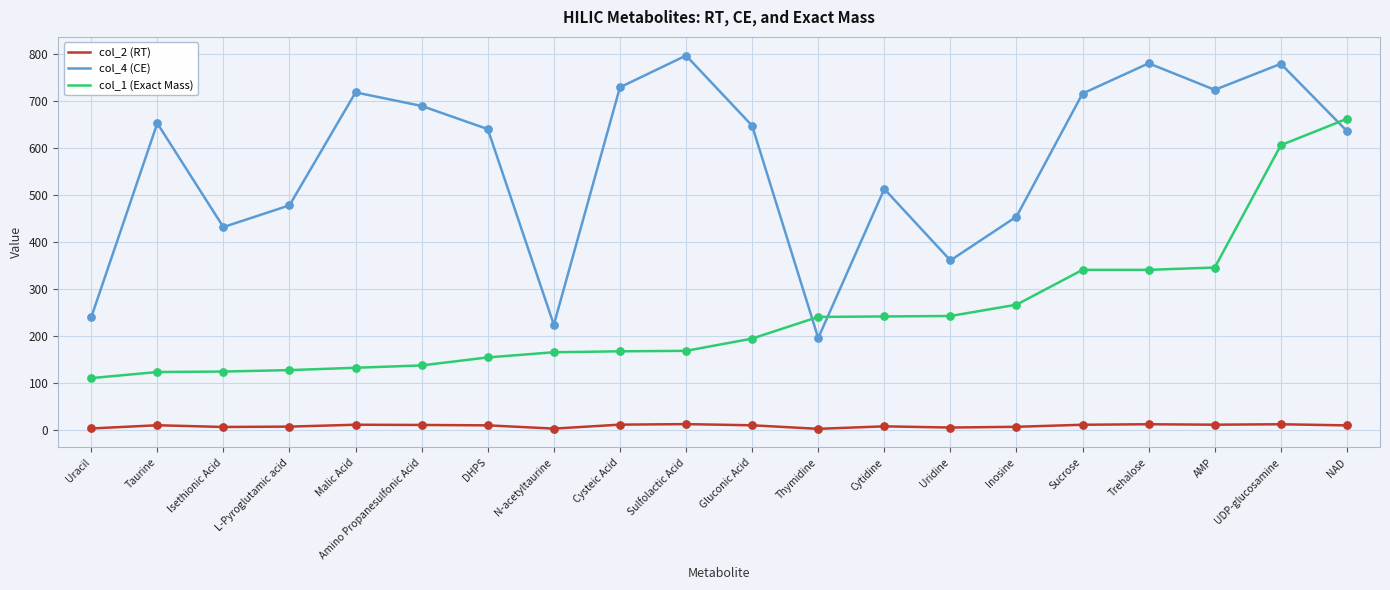

Is the value of col_4 (CE) at Amino Propanesulfonic Acid greater than the value of col_1 (Exact Mass) at Uracil?

Yes